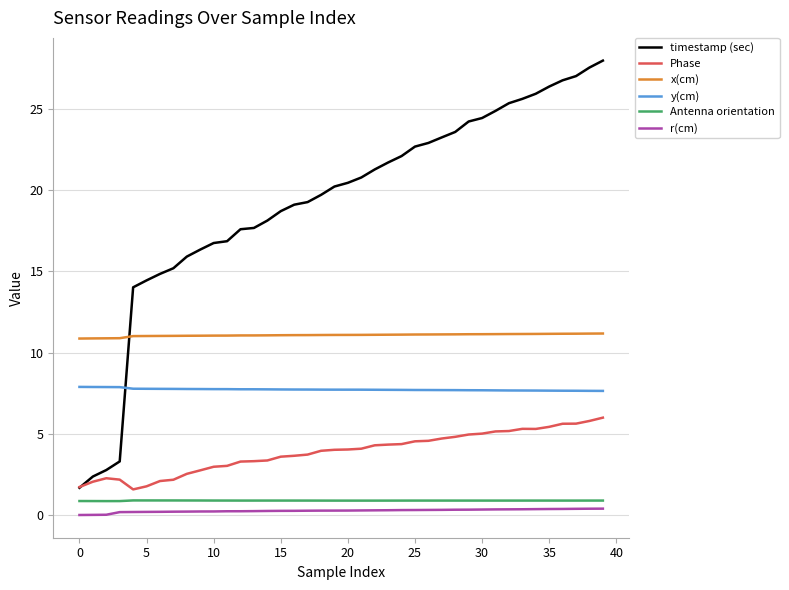

True or false: y(cm) and Antenna orientation cross at least once.

False